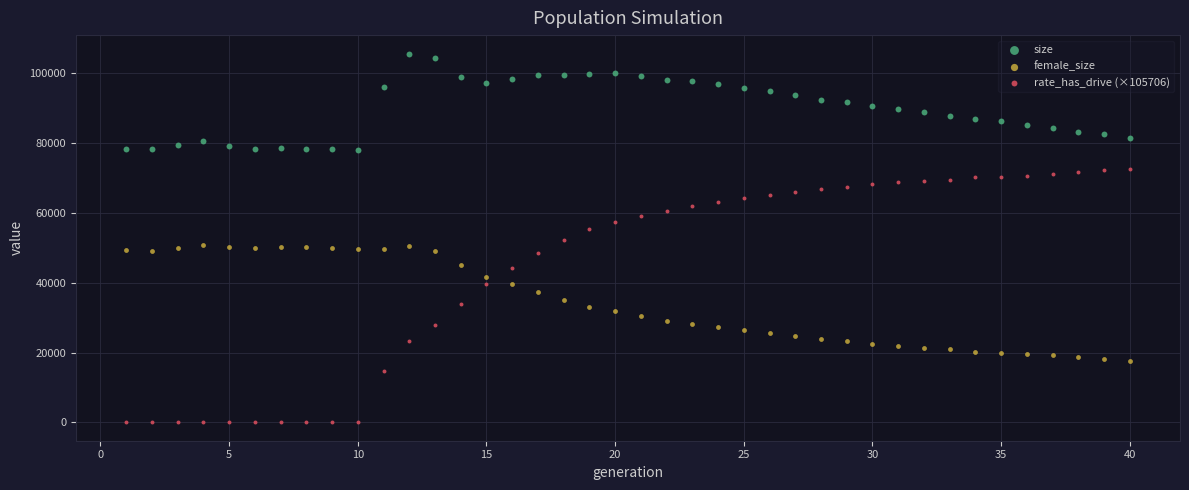

Which series has the widest spread of Y values?

rate_has_drive (×105706)